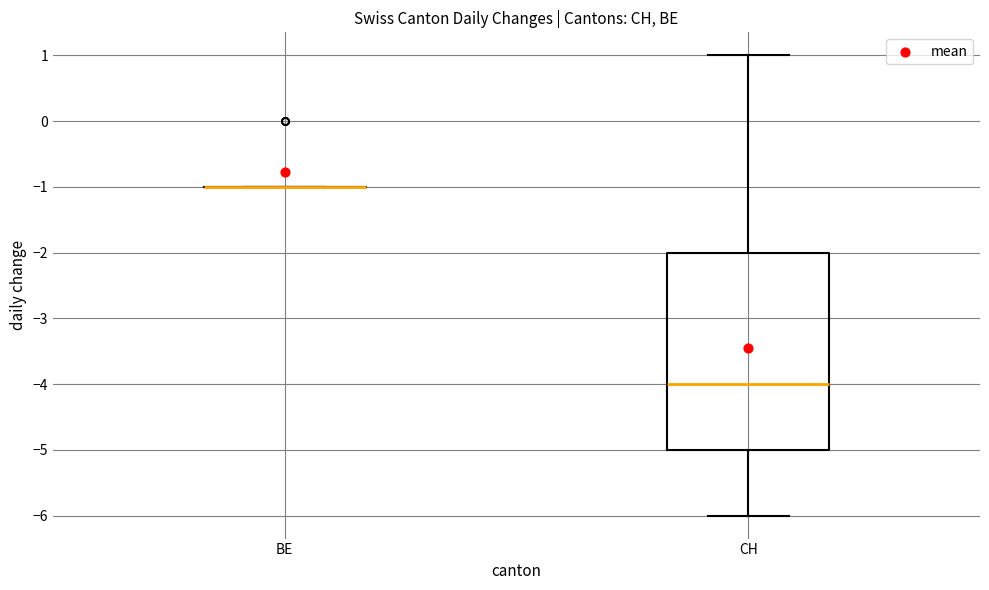

Which box is the tallest, from its lower edge to its upper edge?

CH